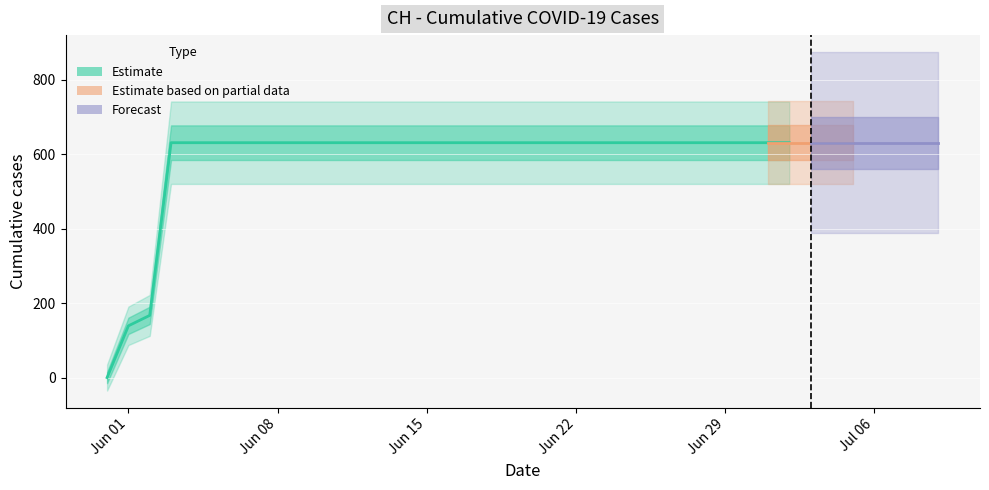

The chart shows a value of 631 at 2020-06-29. True or false?

True